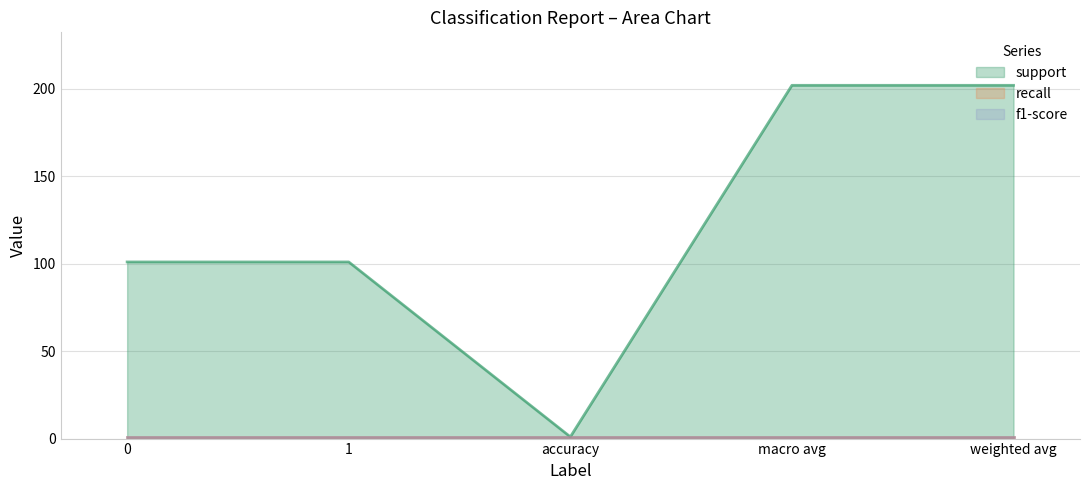

How many distinct data groups are displayed?

3